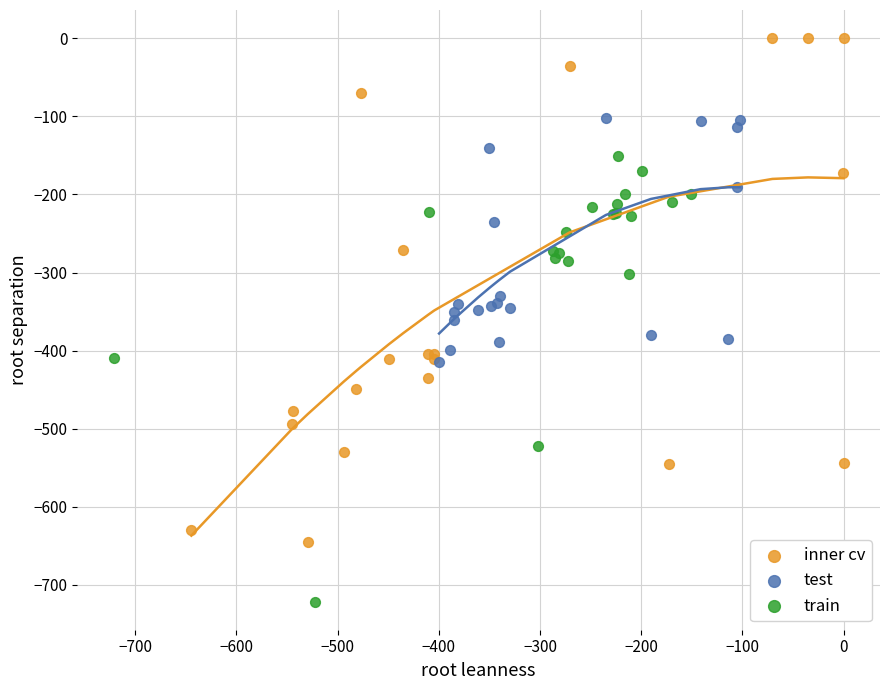

Which series reaches the maximum Y coordinate?

inner cv